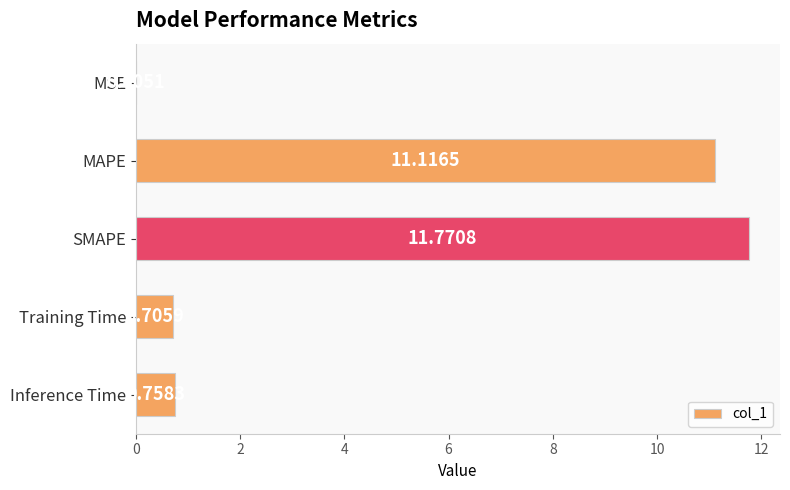

Which has a higher value, MAPE or SMAPE?

SMAPE